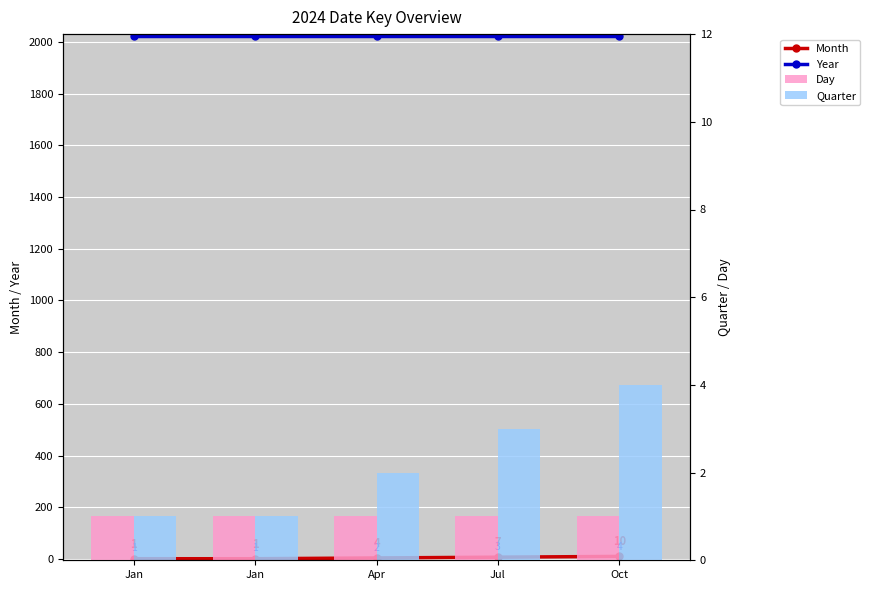

How many distinct data groups are displayed?

4